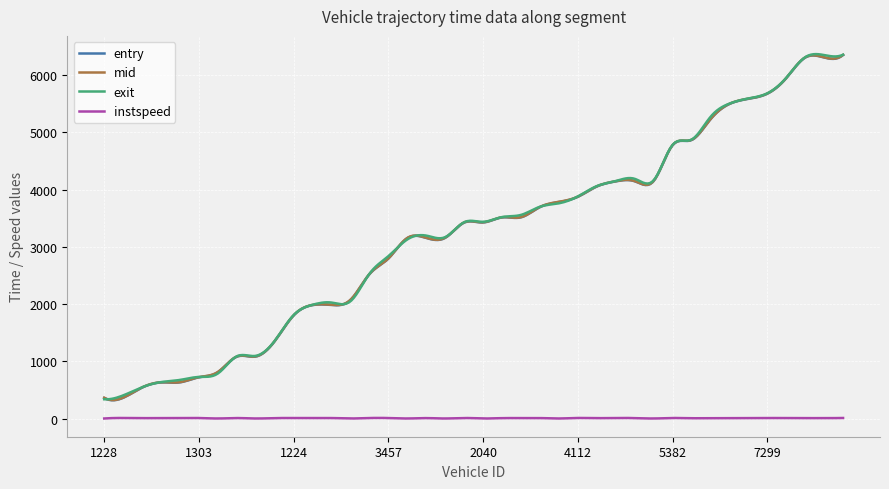

True or false: exit and instspeed cross at least once.

False